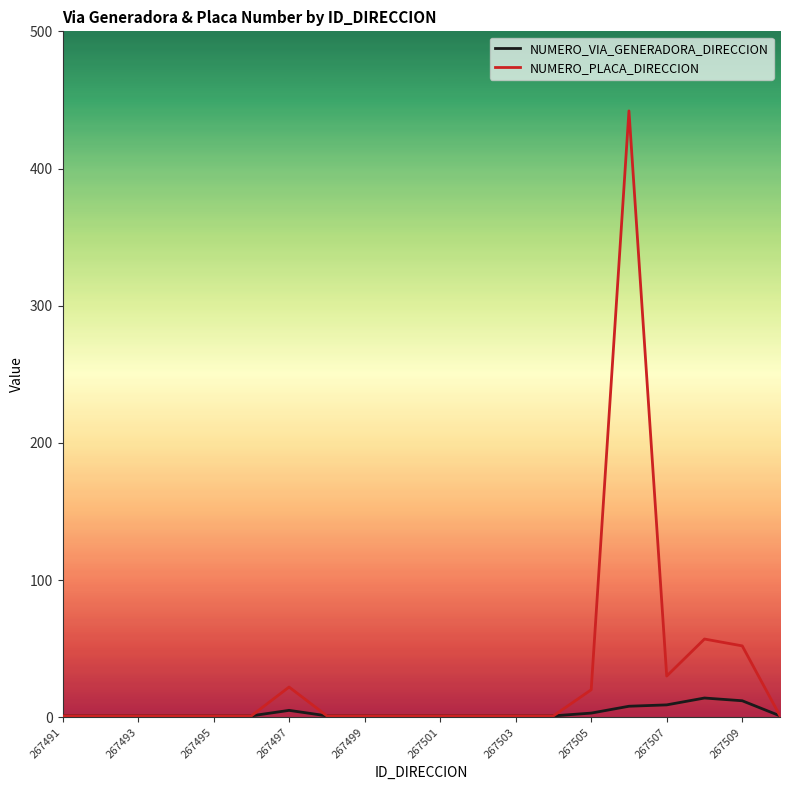

What is the difference between the second highest and minimum values in the NUMERO_PLACA_DIRECCION series?

56